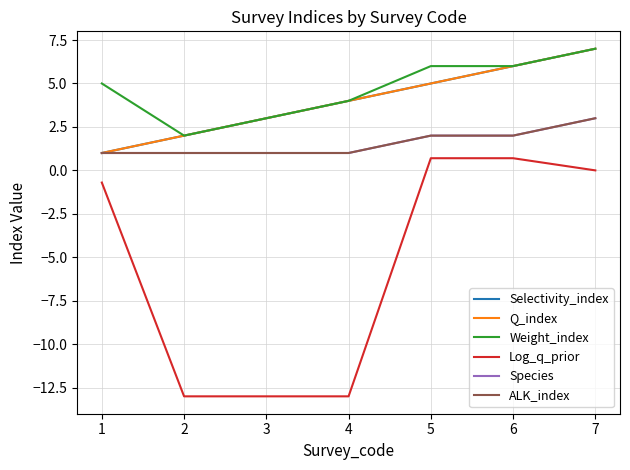

True or false: Log_q_prior and Q_index intersect in this chart.

False